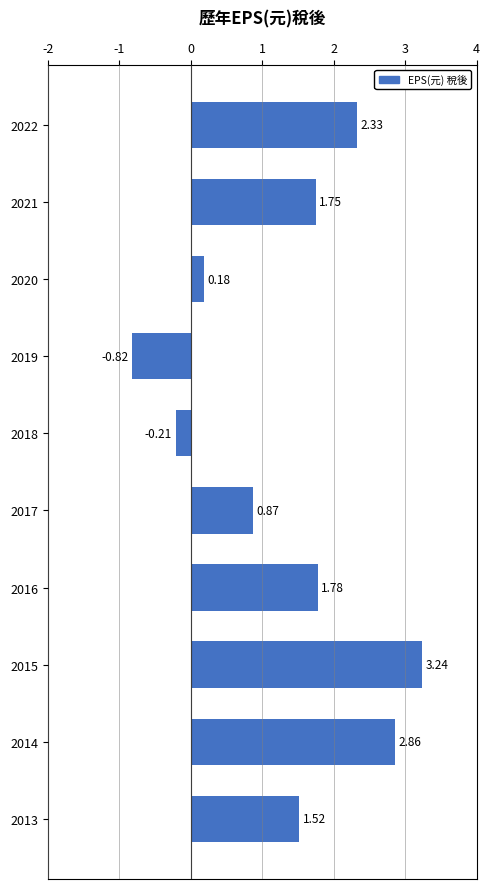

What is the average value?

1.4